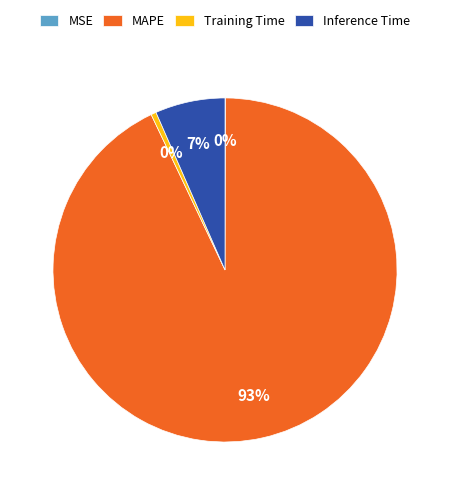

Which slice is the largest?

MAPE